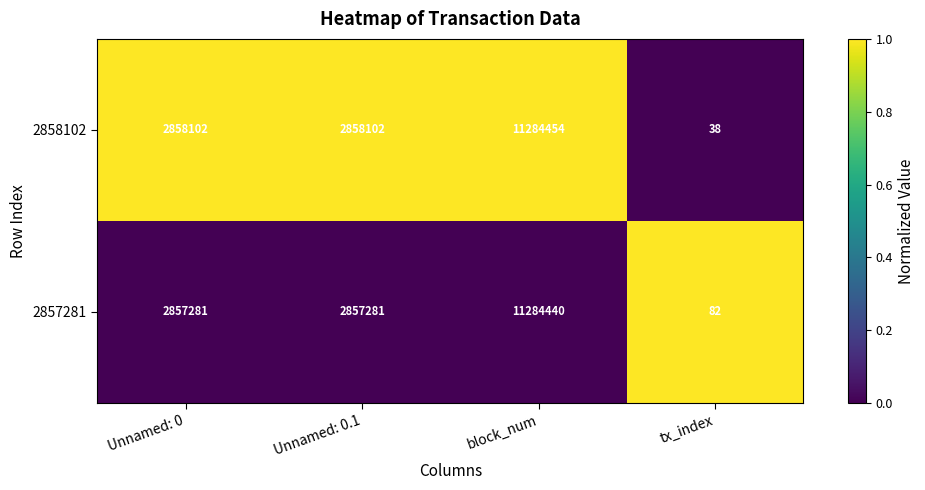

What is the difference between the maximum and minimum values in the 2858102 series?

11284416